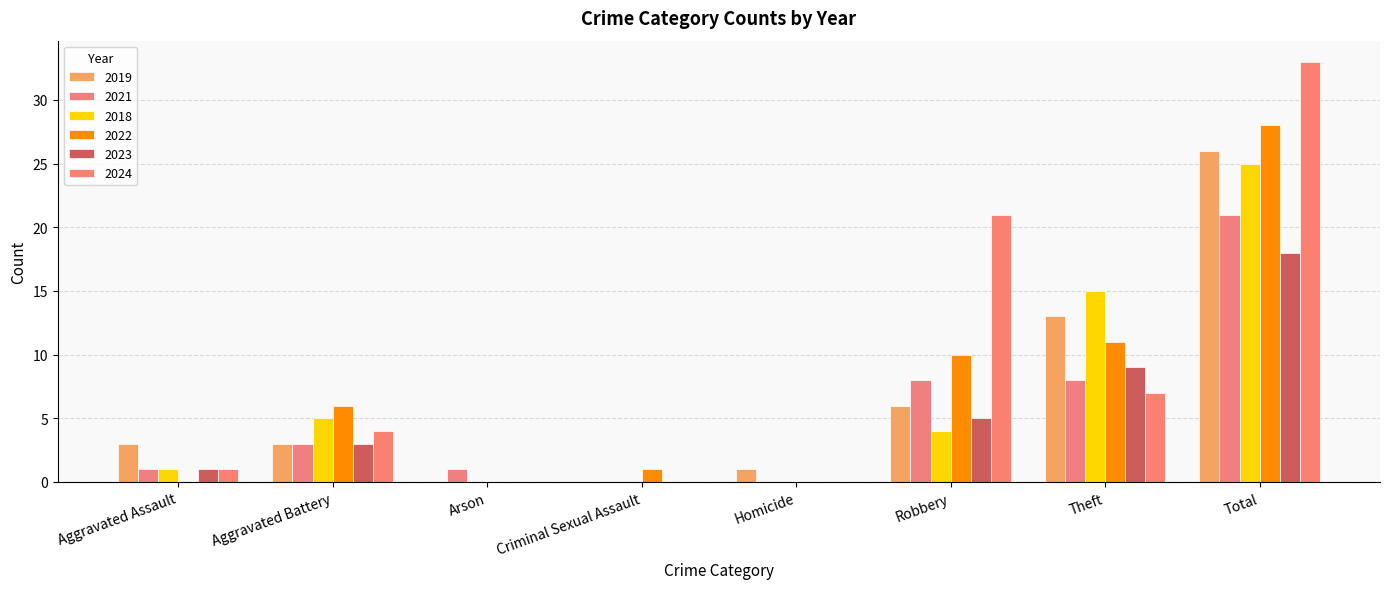

At which label does 2018 first exceed 4?

Aggravated Battery